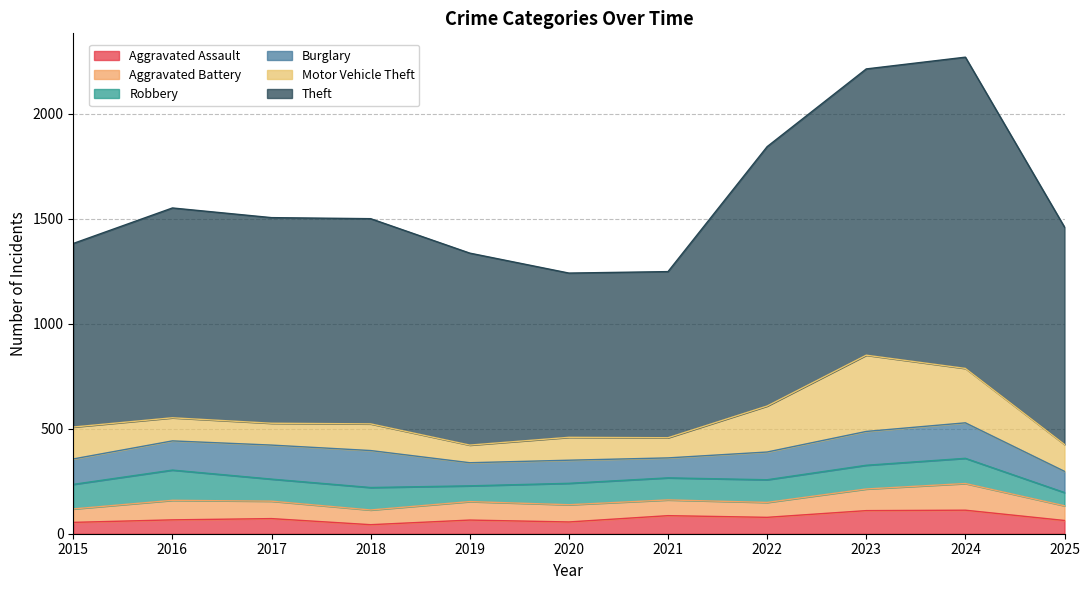

Is the value of Robbery at 2025 greater than the value of Theft at 2024?

No